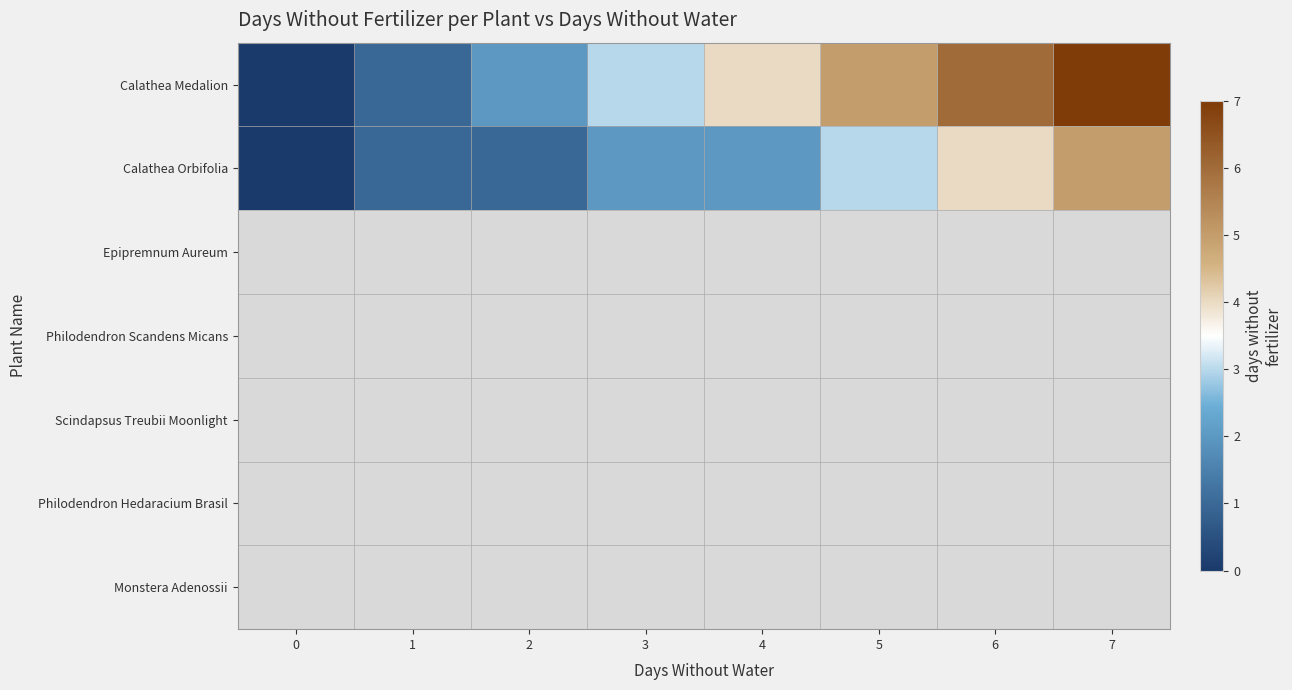

How many values in Calathea Orbifolia are above zero?

7